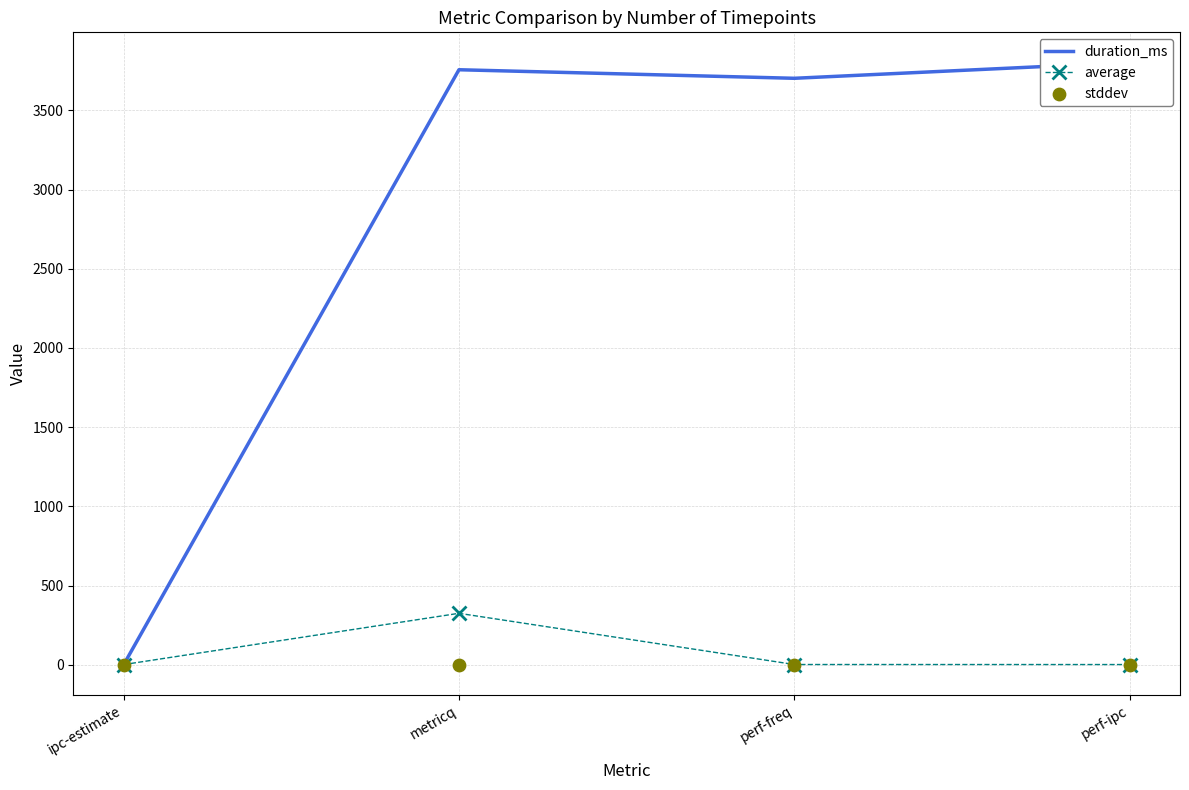

At which category is the sum across all series the highest?

metricq